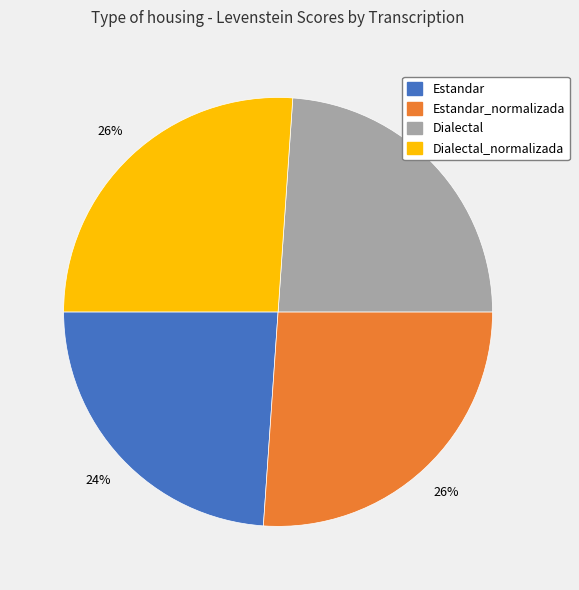

To the nearest percent, what percentage of the pie is Dialectal?

24%